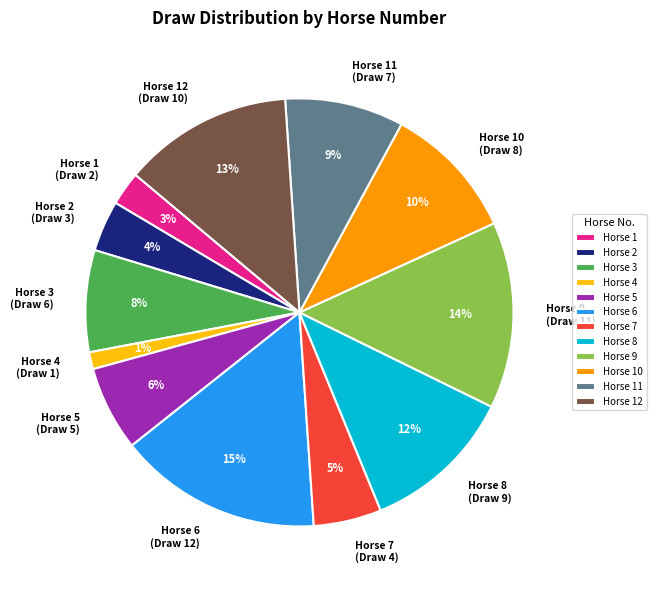

The Horse 3 (Draw 6) slice represents 8% of the pie. True or false?

True